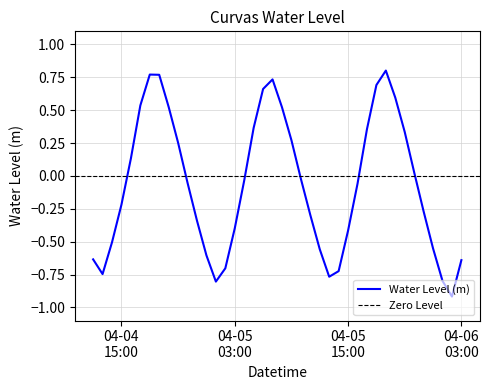

List the labels in order of value, largest first.

2023-04-05 19:00:00, 2023-04-04 18:00:00, 2023-04-04 19:00:00, 2023-04-05 07:00:00, 2023-04-05 18:00:00, 2023-04-05 06:00:00, 2023-04-05 20:00:00, 2023-04-04 17:00:00, 2023-04-04 20:00:00, 2023-04-05 08:00:00, 2023-04-05 05:00:00, 2023-04-05 17:00:00, 2023-04-05 21:00:00, 2023-04-05 09:00:00, 2023-04-04 21:00:00, 2023-04-04 16:00:00, 2023-04-05 22:00:00, 2023-04-05 10:00:00, 2023-04-05 04:00:00, 2023-04-04 22:00:00, 2023-04-05 16:00:00, 2023-04-04 15:00:00, 2023-04-05 23:00:00, 2023-04-05 11:00:00, 2023-04-04 23:00:00, 2023-04-05 03:00:00, 2023-04-05 15:00:00, 2023-04-04 14:00:00, 2023-04-06 00:00:00, 2023-04-05 12:00:00, 2023-04-05 00:00:00, 2023-04-04 12:00:00, 2023-04-06 03:00:00, 2023-04-05 02:00:00, 2023-04-05 14:00:00, 2023-04-04 13:00:00, 2023-04-05 13:00:00, 2023-04-06 01:00:00, 2023-04-05 01:00:00, 2023-04-06 02:00:00